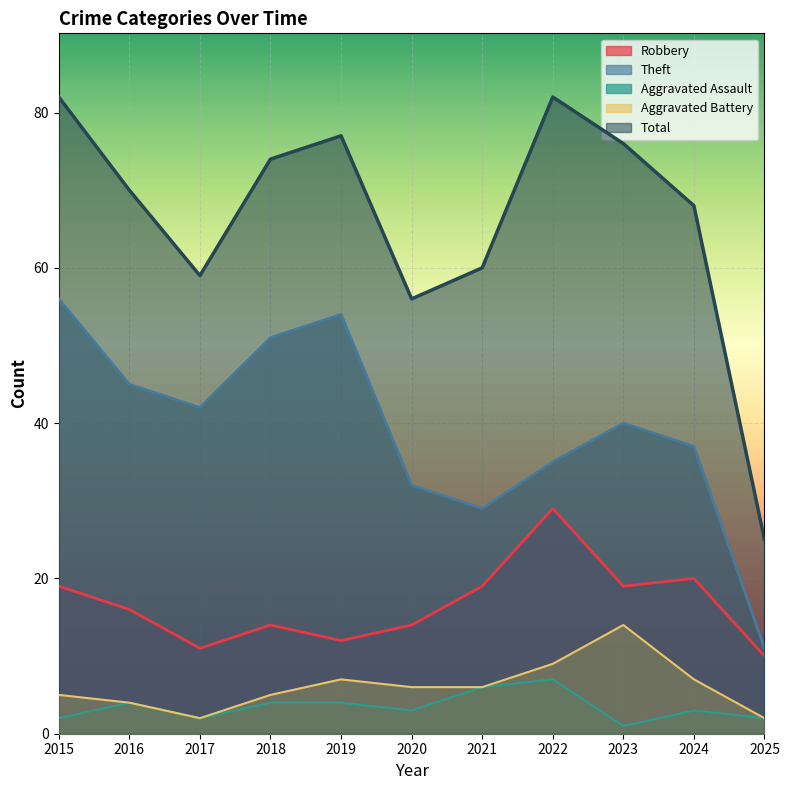

What is the greatest value displayed?

82